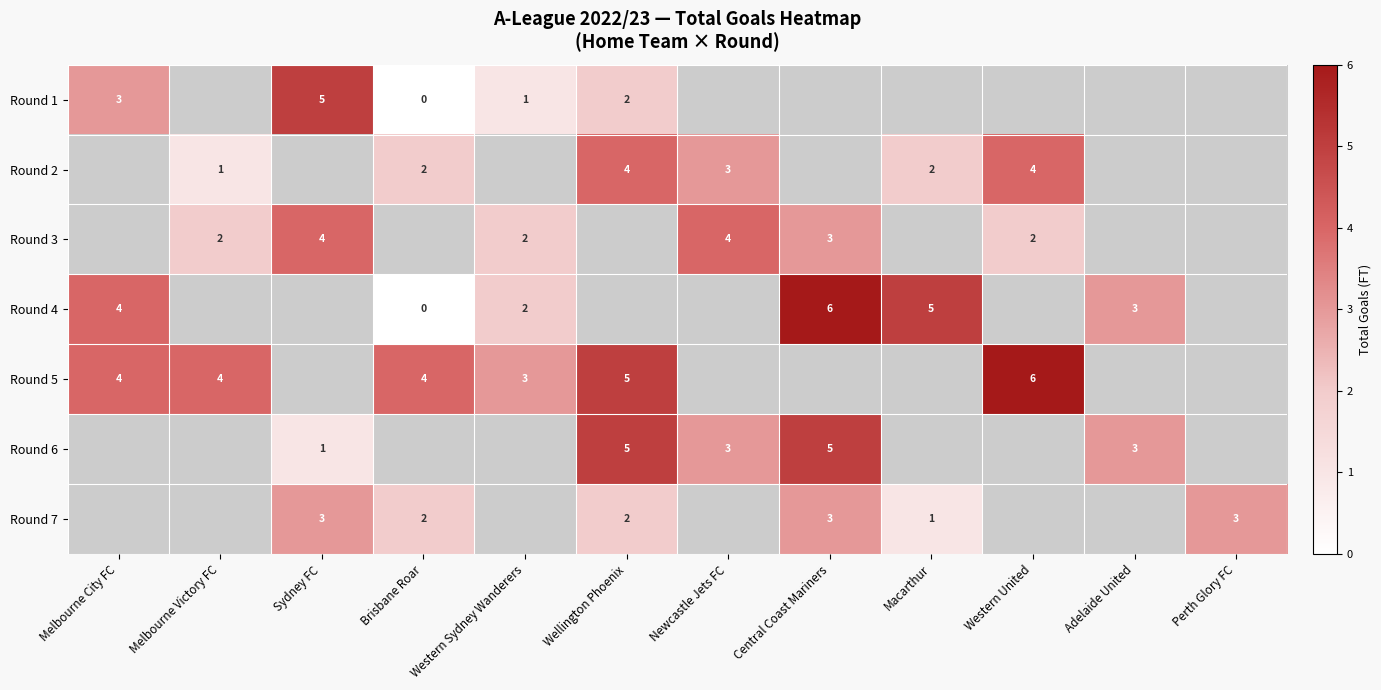

The Round 5 series shows 7 at Wellington Phoenix. True or false?

False